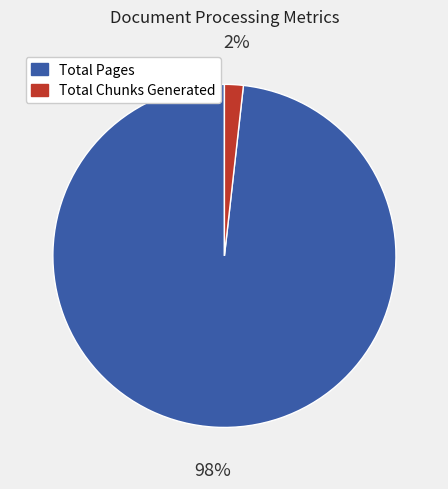

How many segments does this pie chart have?

2